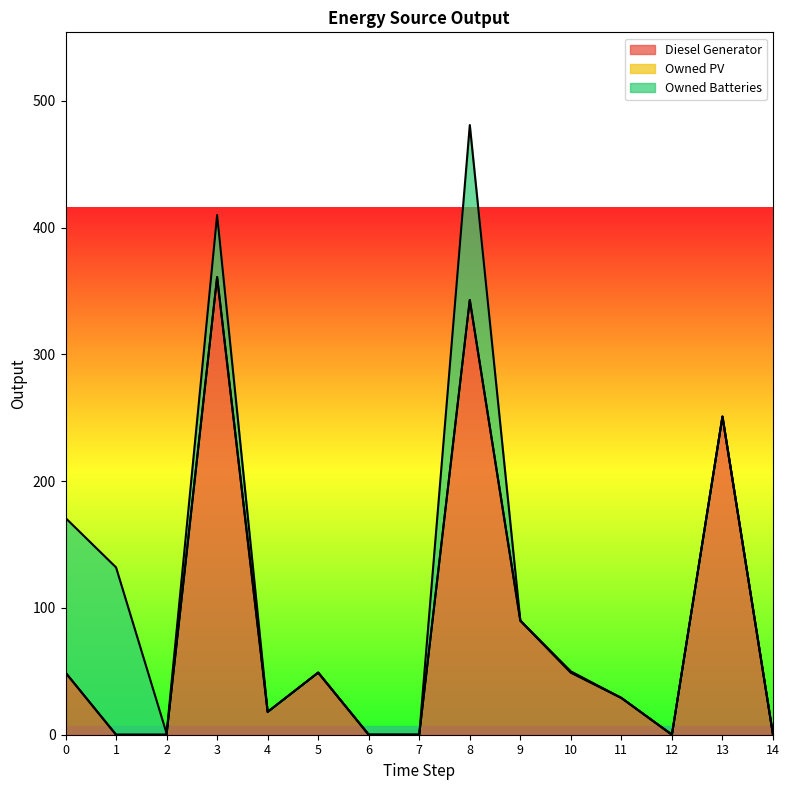

Is the value of Owned Batteries at 14 greater than the value of Owned PV at 10?

No